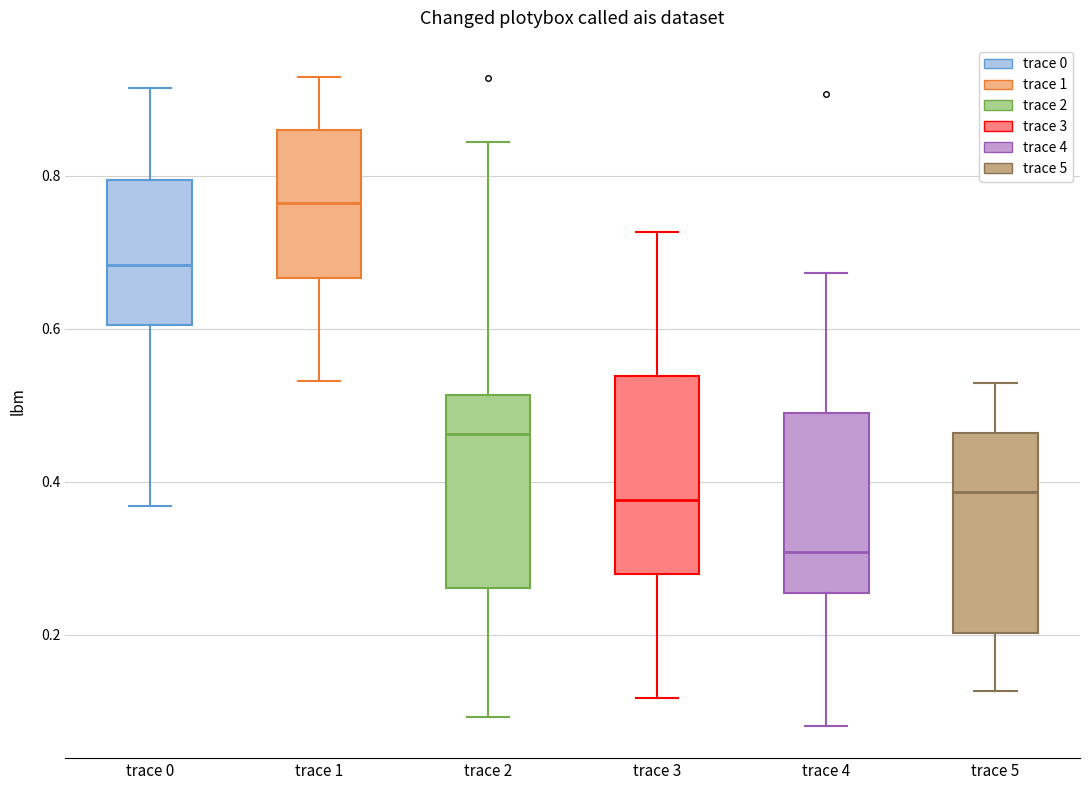

Which box's median line is the highest?

trace 1